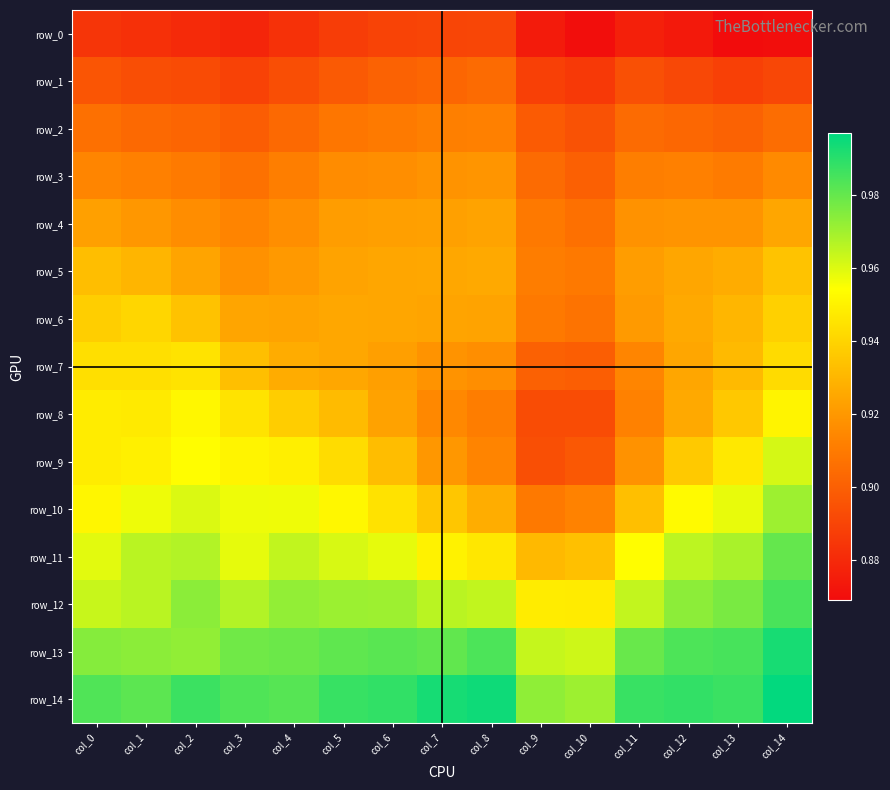

What is the spread (max minus min) of values at col_14?

0.1